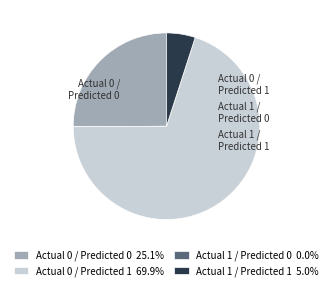

Is it true that Actual 1 / Predicted 0 is 0% of the pie?

True